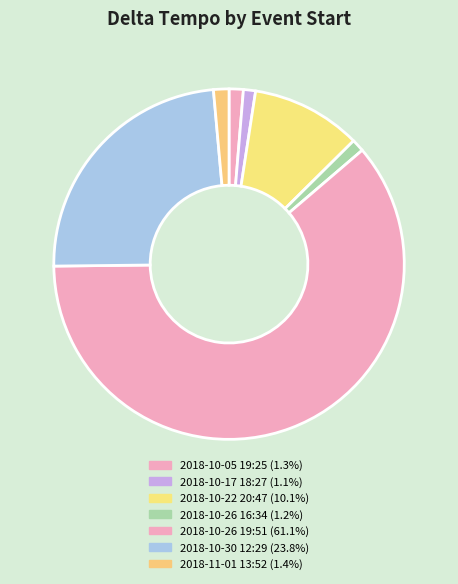

To the nearest percent, what is the combined percentage of 2018-10-22 20:47 and 2018-10-17 18:27?

11%